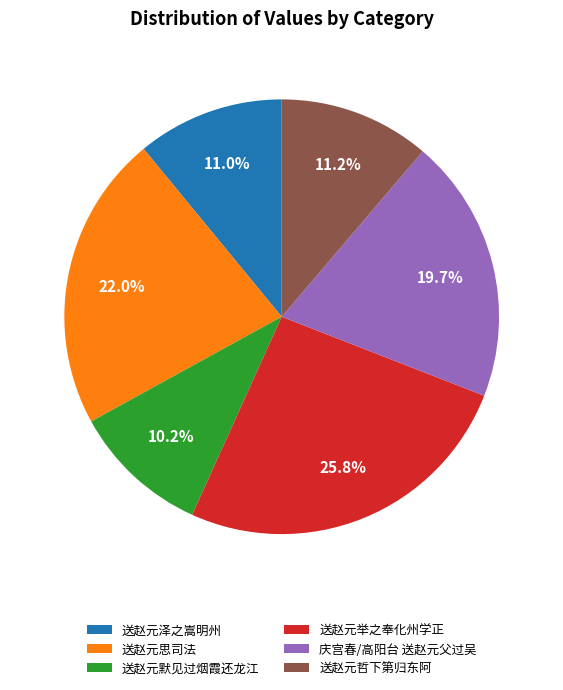

Which has a higher value, 送赵元思司法 or 送赵元哲下第归东阿?

送赵元思司法